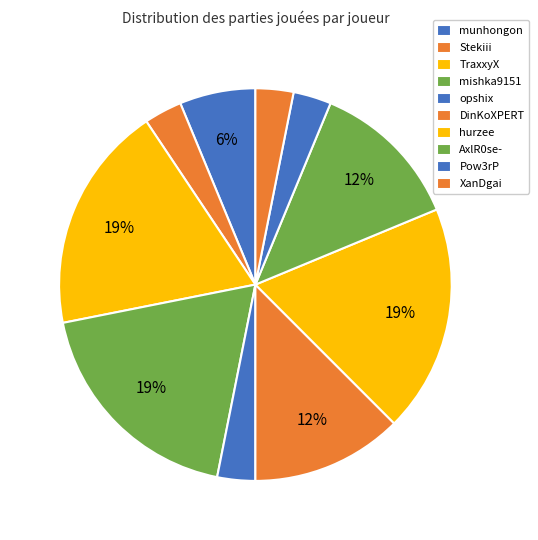

Does any single category account for the majority?

No